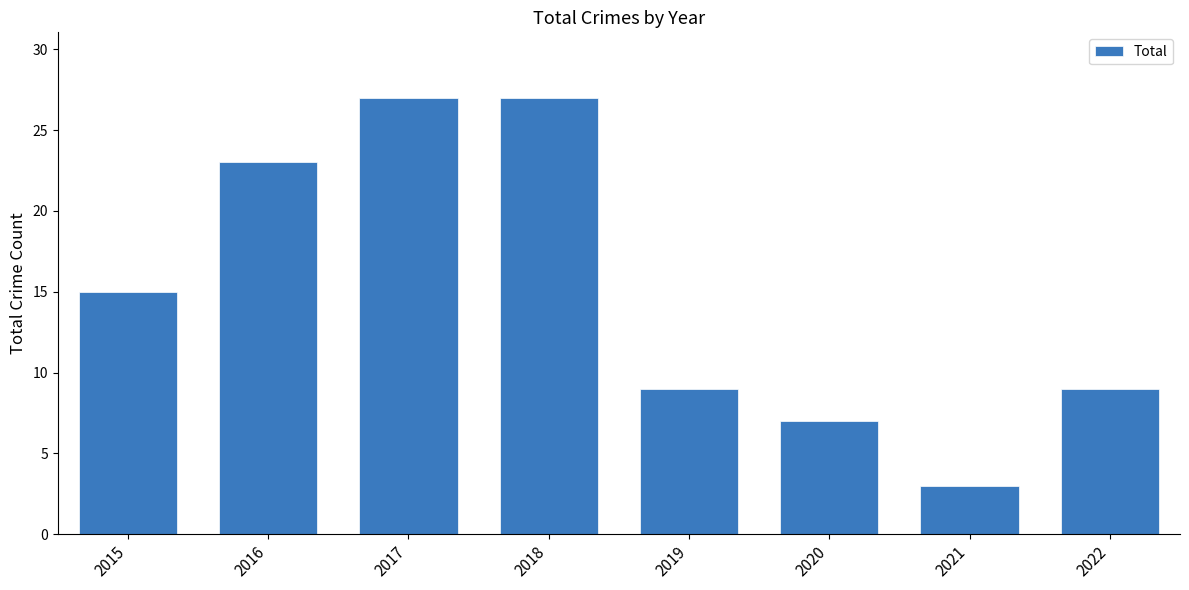

What is the sum of all values?

120